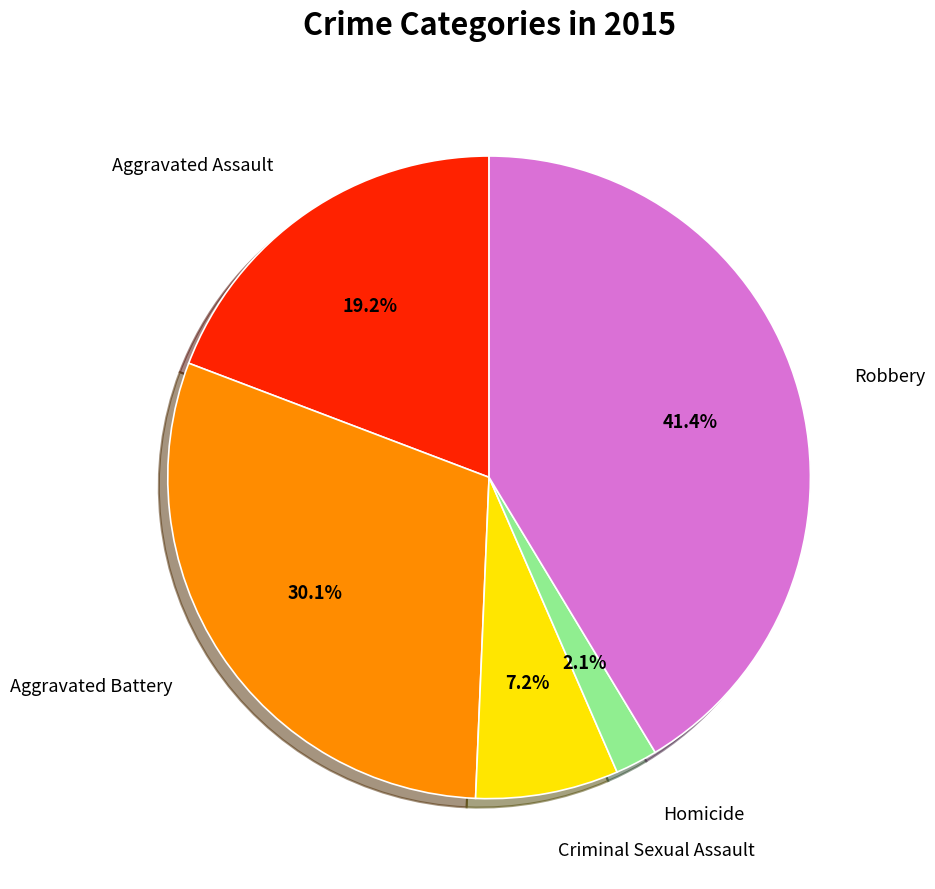

Which slice is the largest?

Robbery